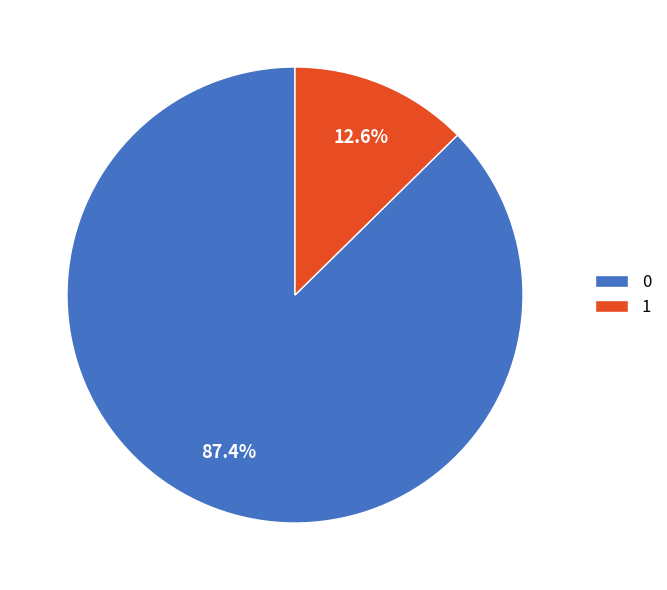

To the nearest percent, what portion does 1 represent?

13%